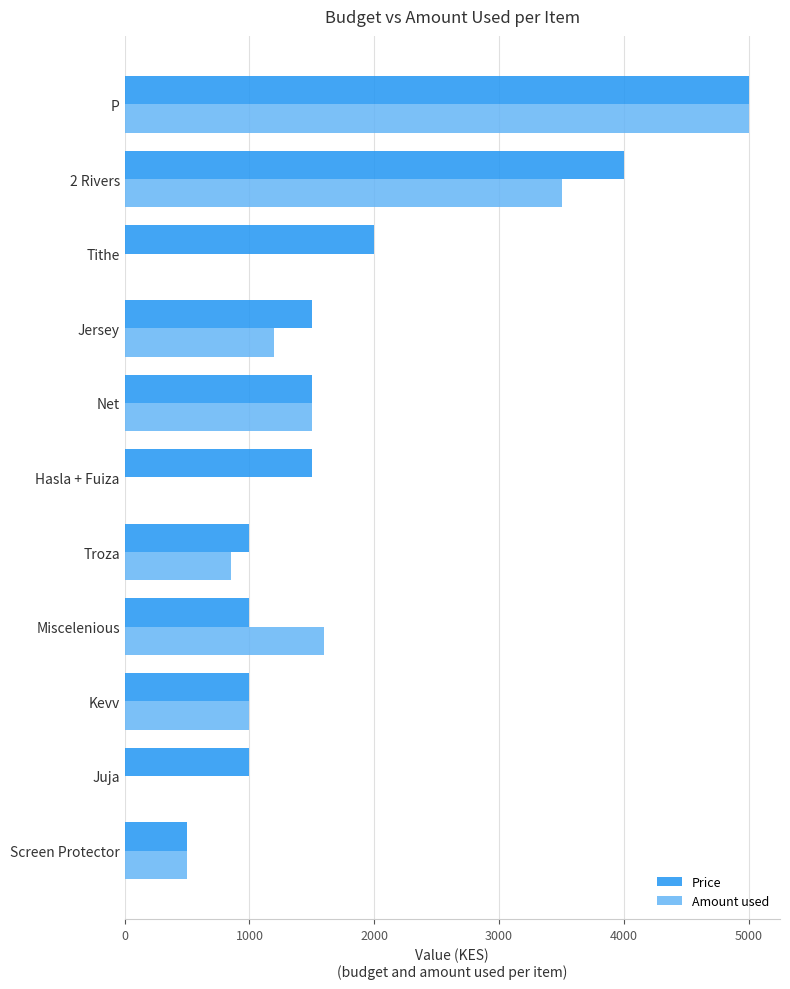

What is the sum of all Amount used values?

15150